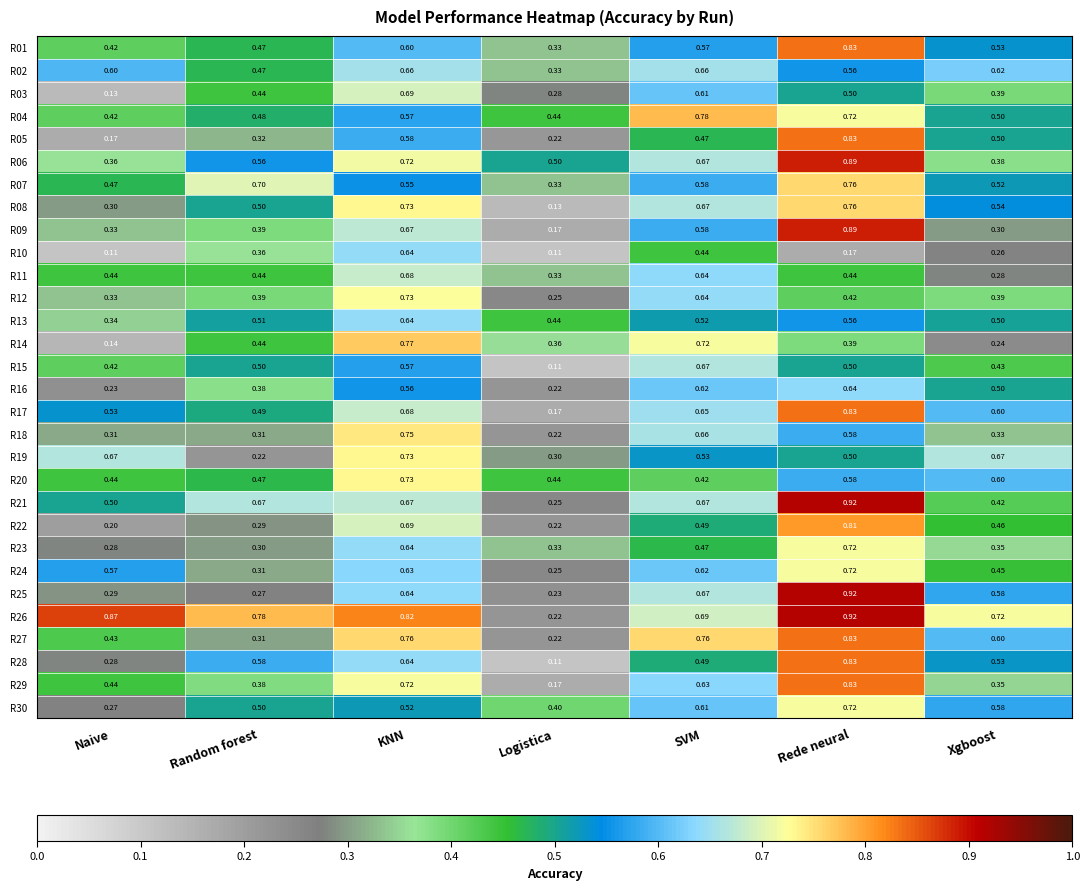

At which category is the sum across all series the highest?

Rede neural